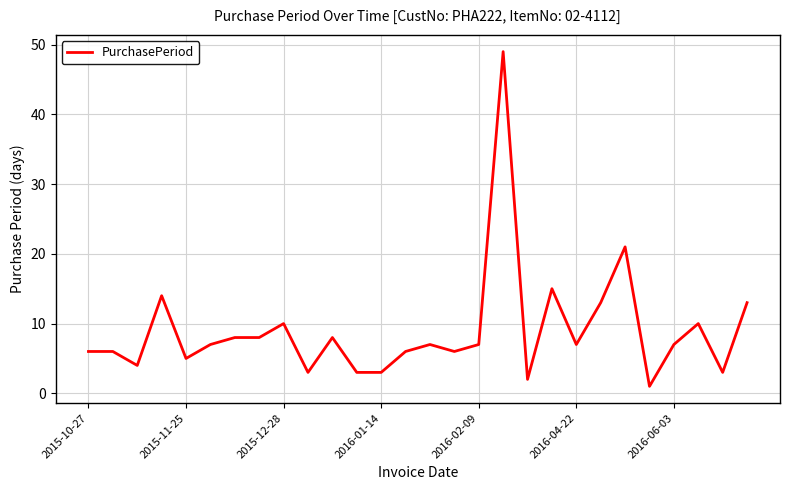

True or false: there are more than 1 points higher than both neighbors.

True